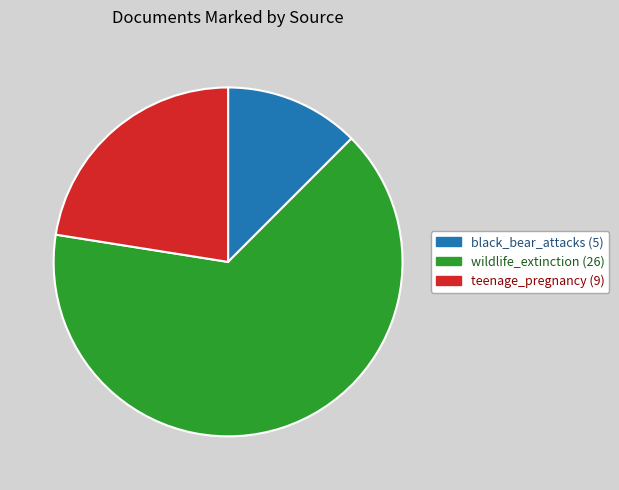

Which category has the smallest portion of the pie?

black_bear_attacks (5)